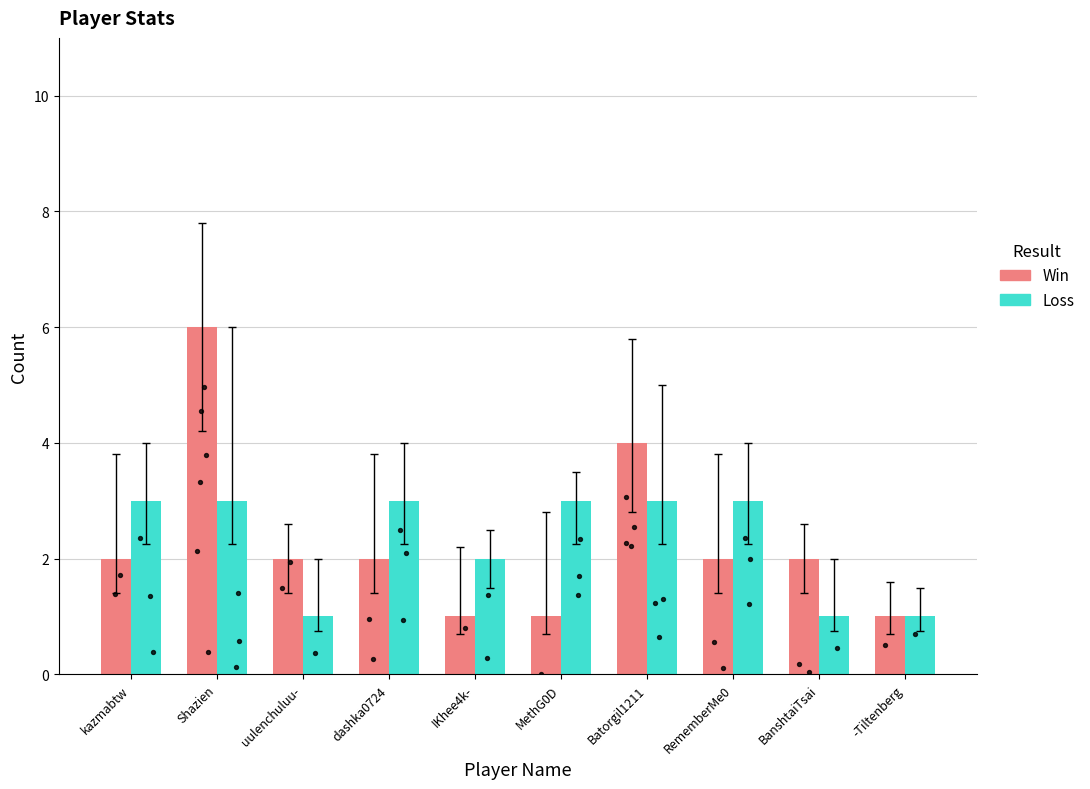

Which series reaches the maximum Y coordinate?

Win